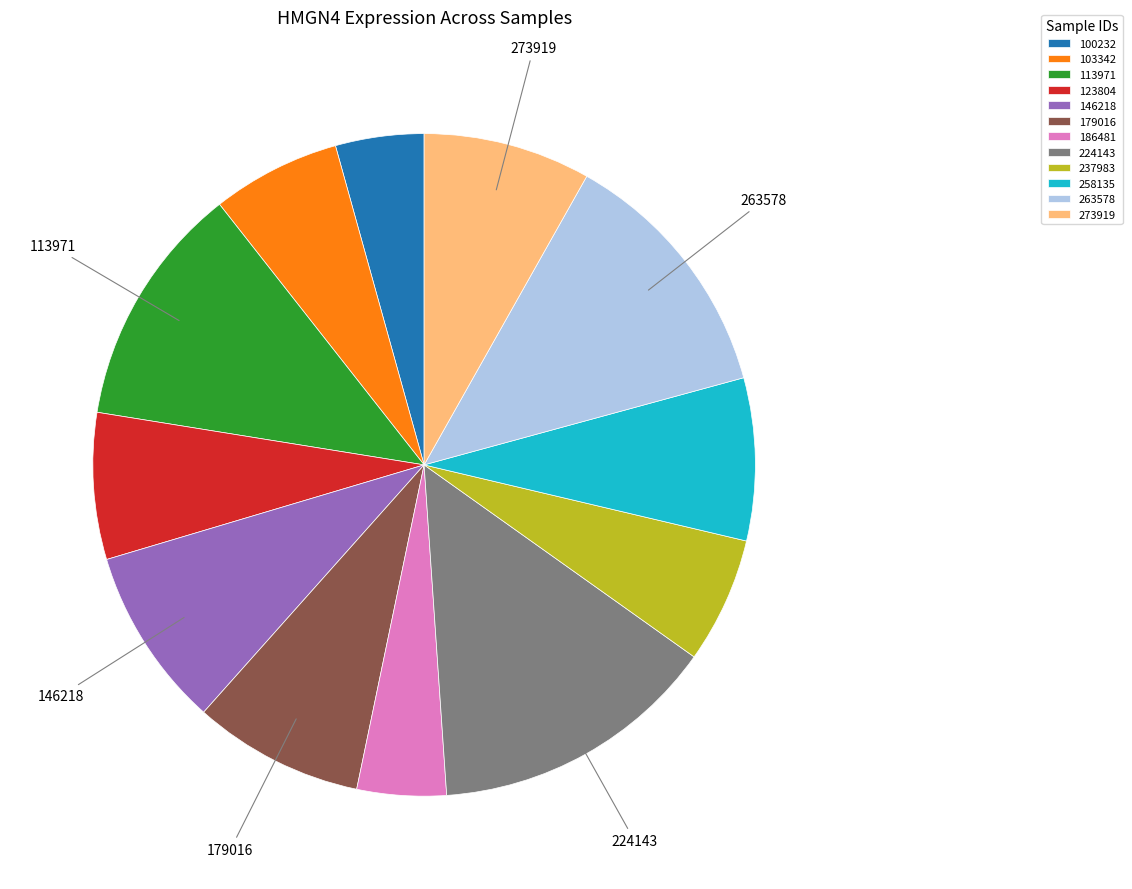

How many segments does this pie chart have?

12